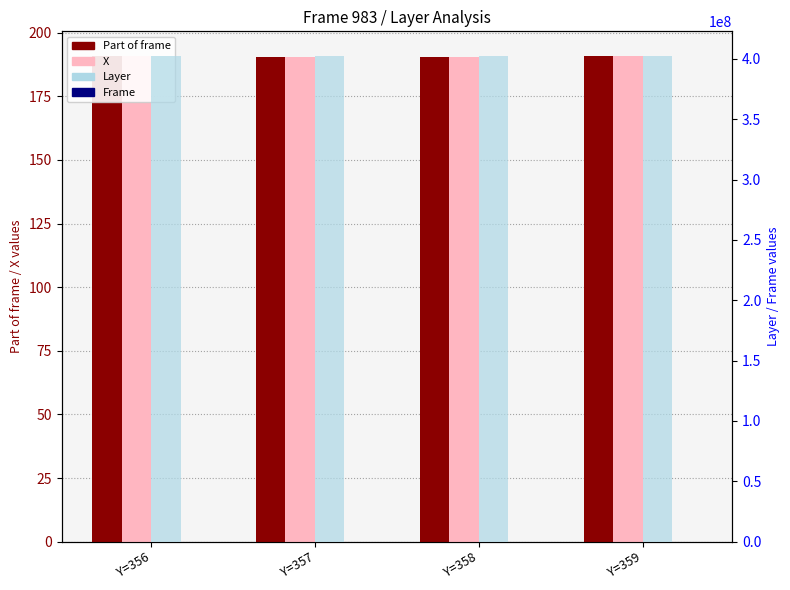

What are all the series names shown in the legend?

Part of frame, X, Layer, Frame